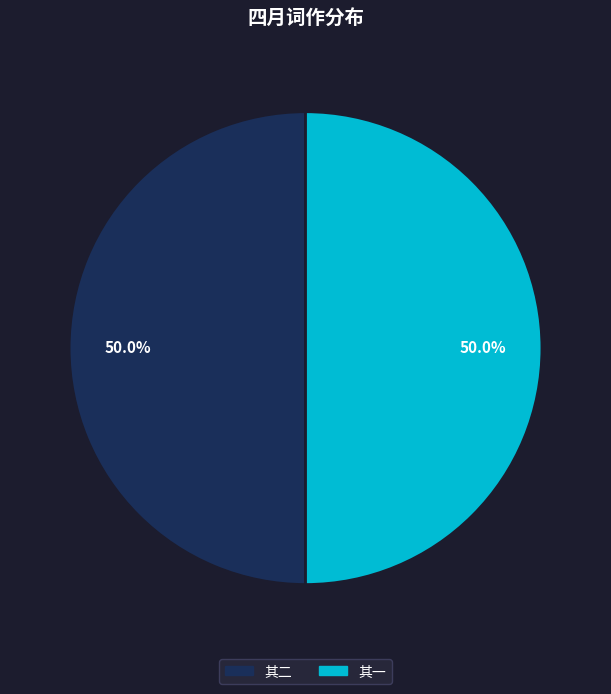

How many slices are in this pie chart?

2